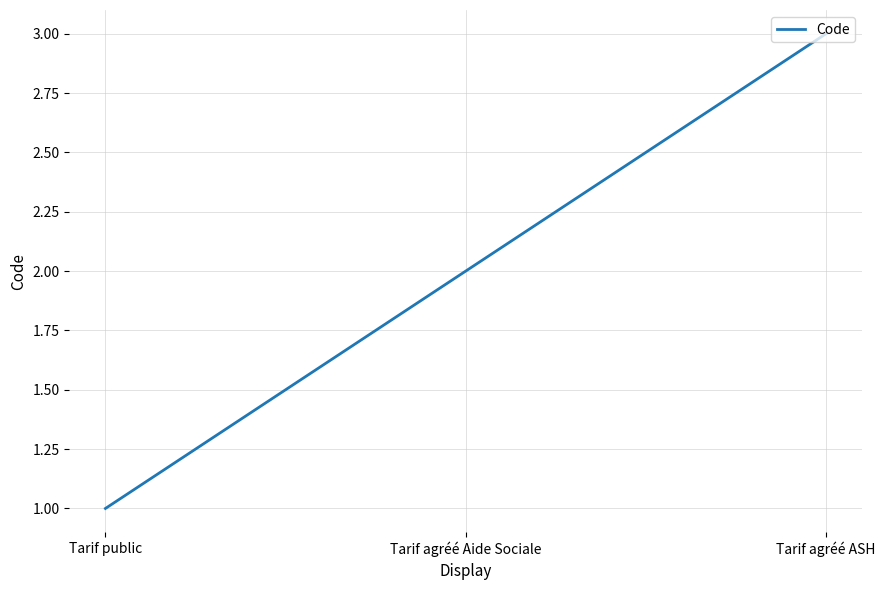

Count the values in the range 1 to 3.

3